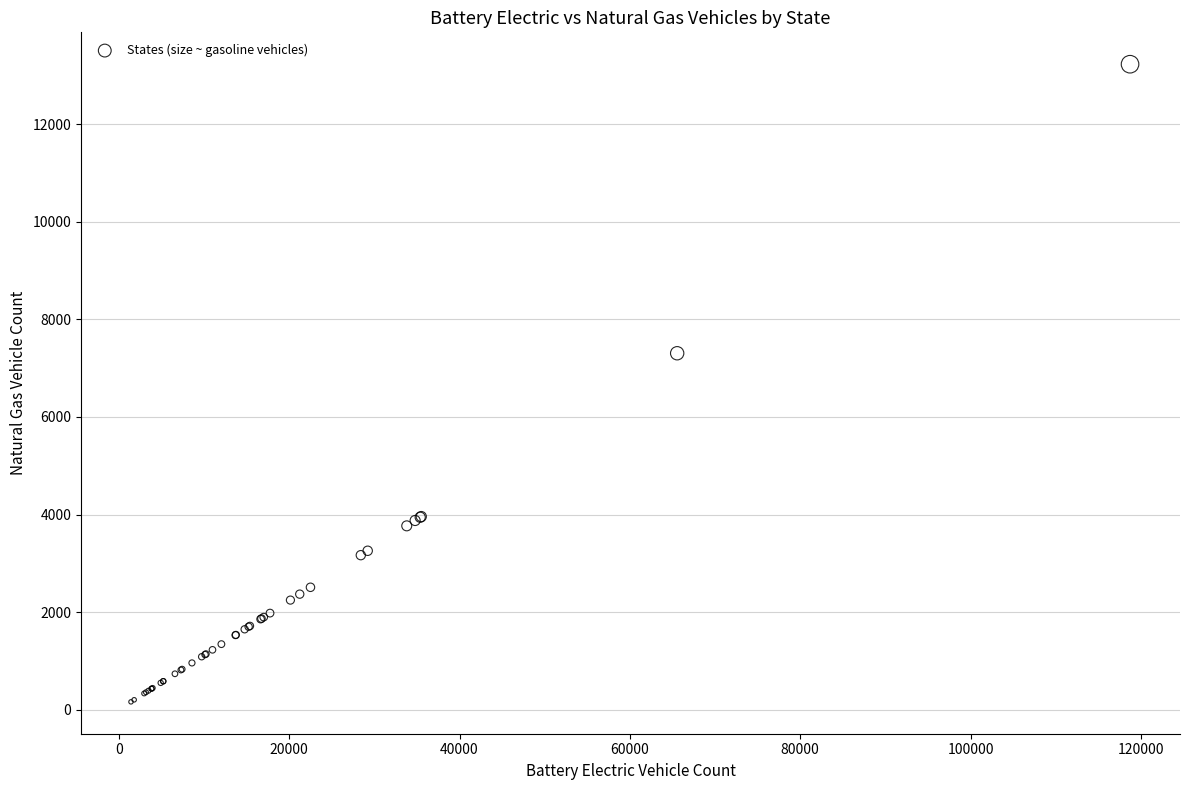

What Y value in the scatter plot is closest to 6696?

7306.9